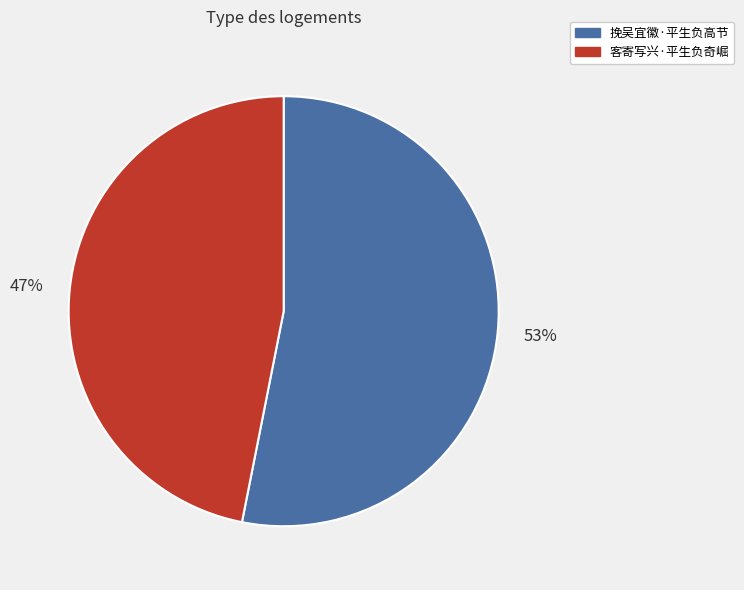

To the nearest percent, what is the average slice percentage?

50%